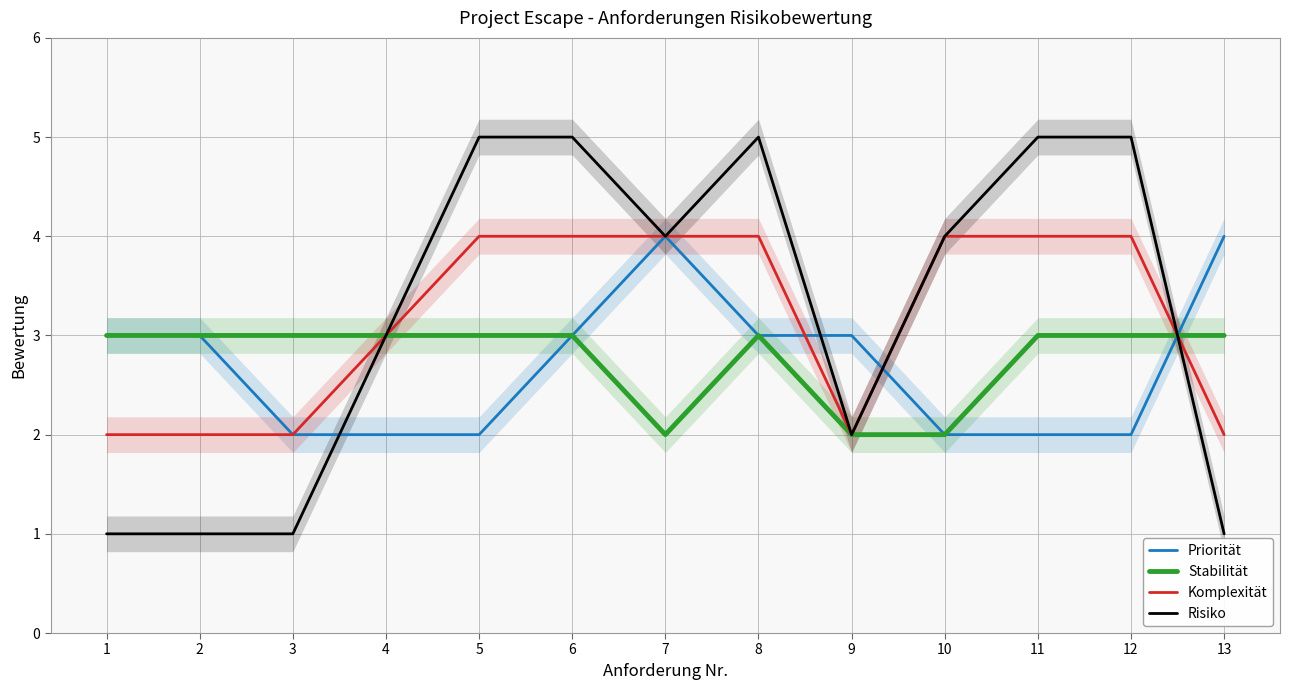

How many lines are shown in the chart?

4